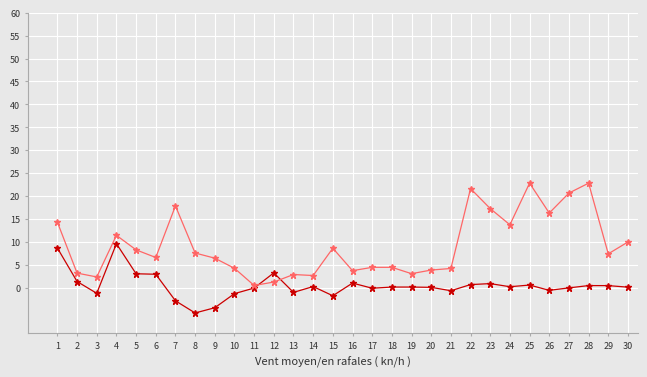

How many lines are shown in the chart?

2